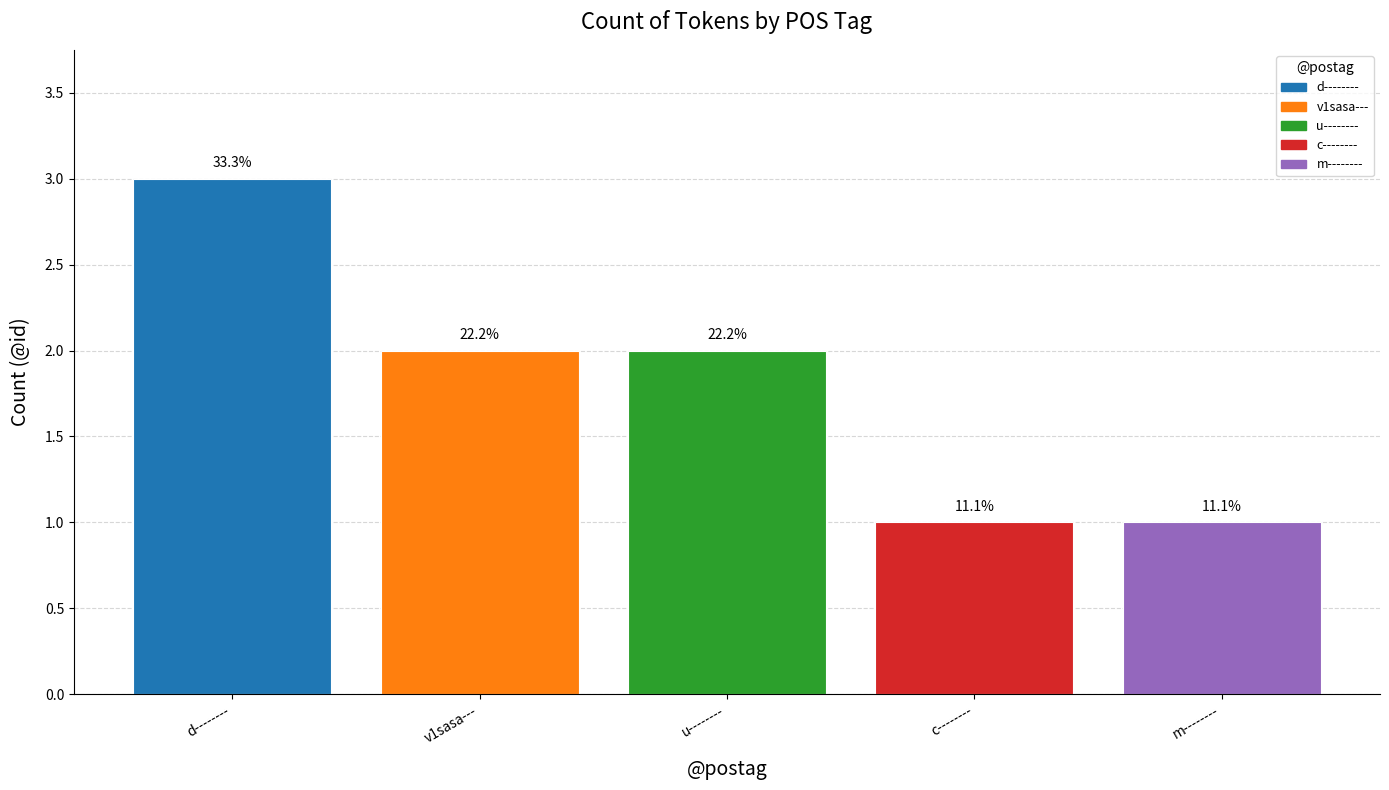

Reading right to left, what are all the values shown in this chart?

1	1	2	2	3